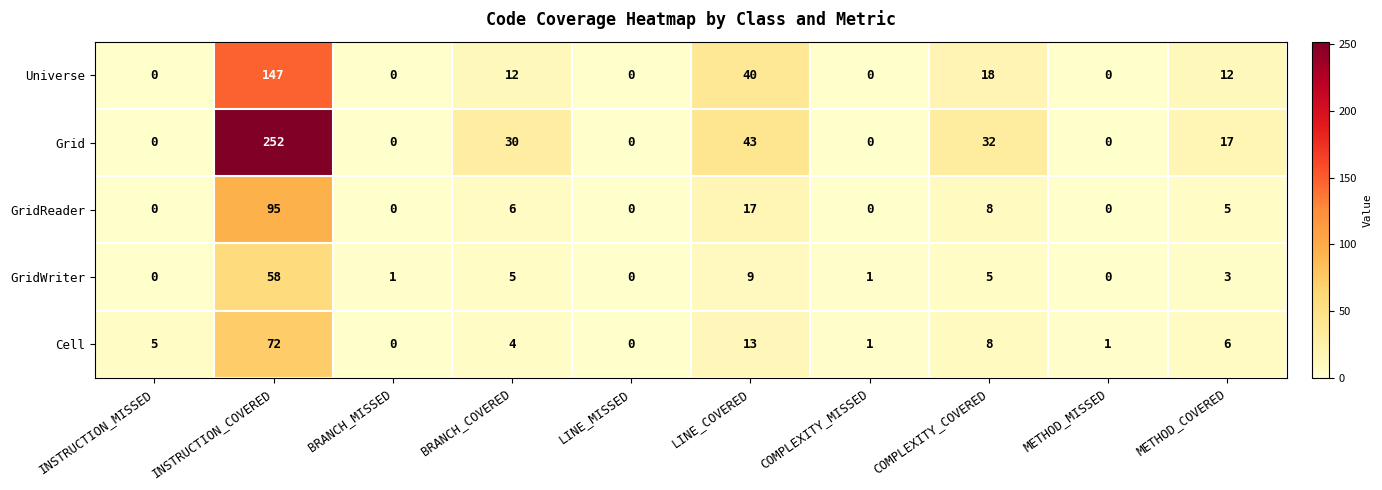

At which label is GridReader closest to 47?

LINE_COVERED